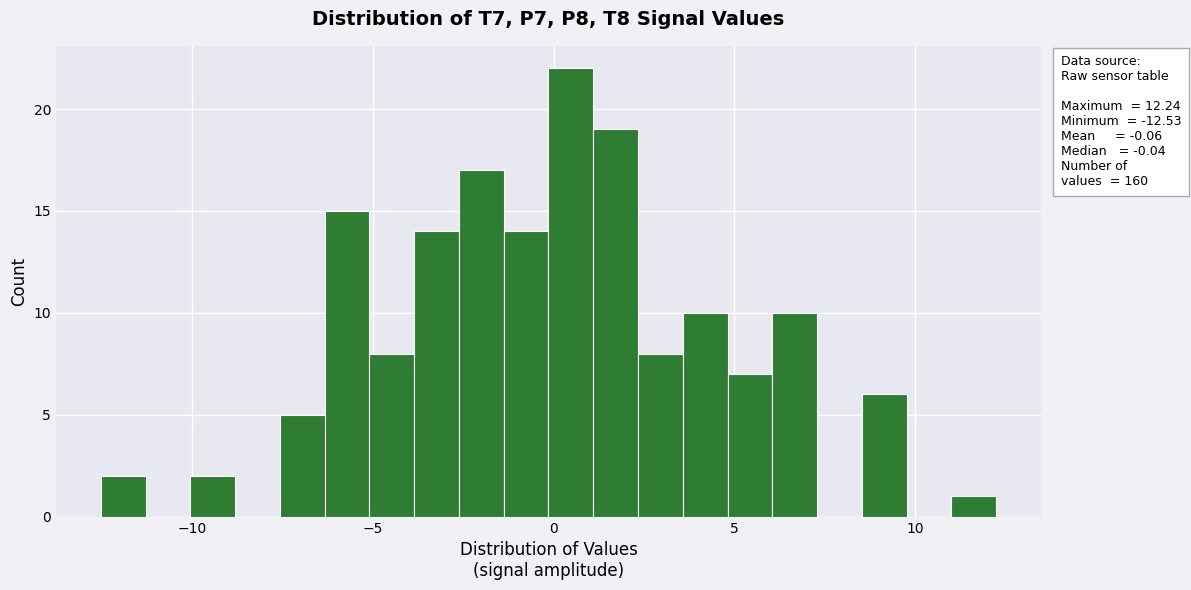

Around what value on the x-axis is the tallest bar? Give the approximate position of its centre, as read against the axis.

0.5